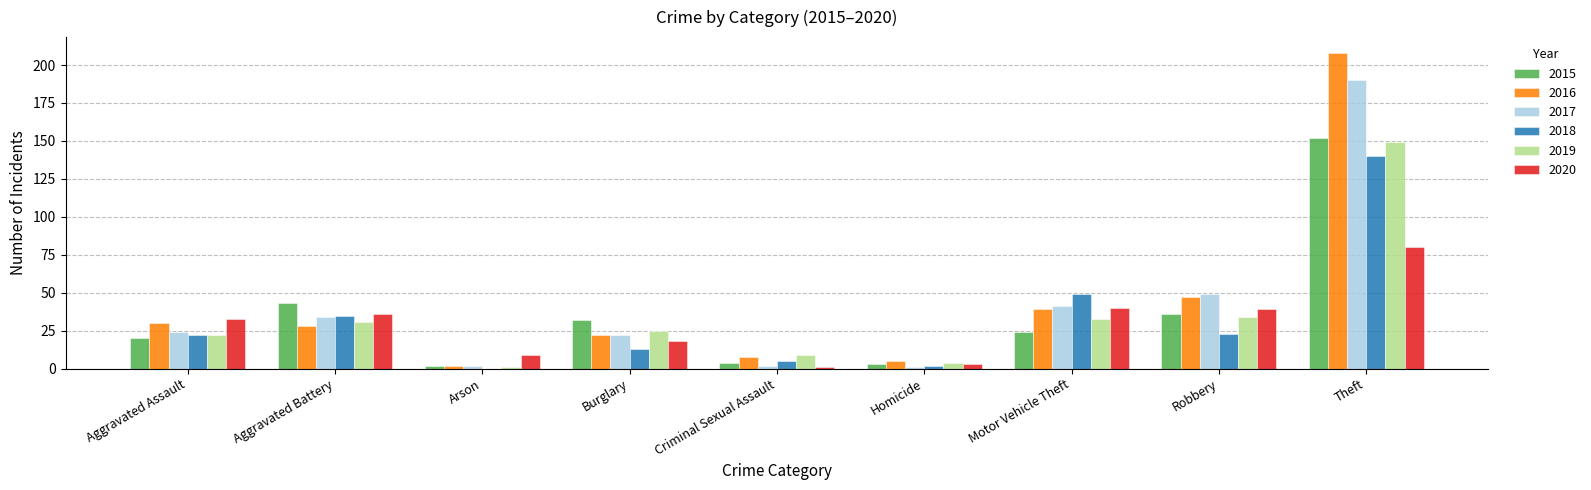

What is the total value across all series at Aggravated Assault?

151